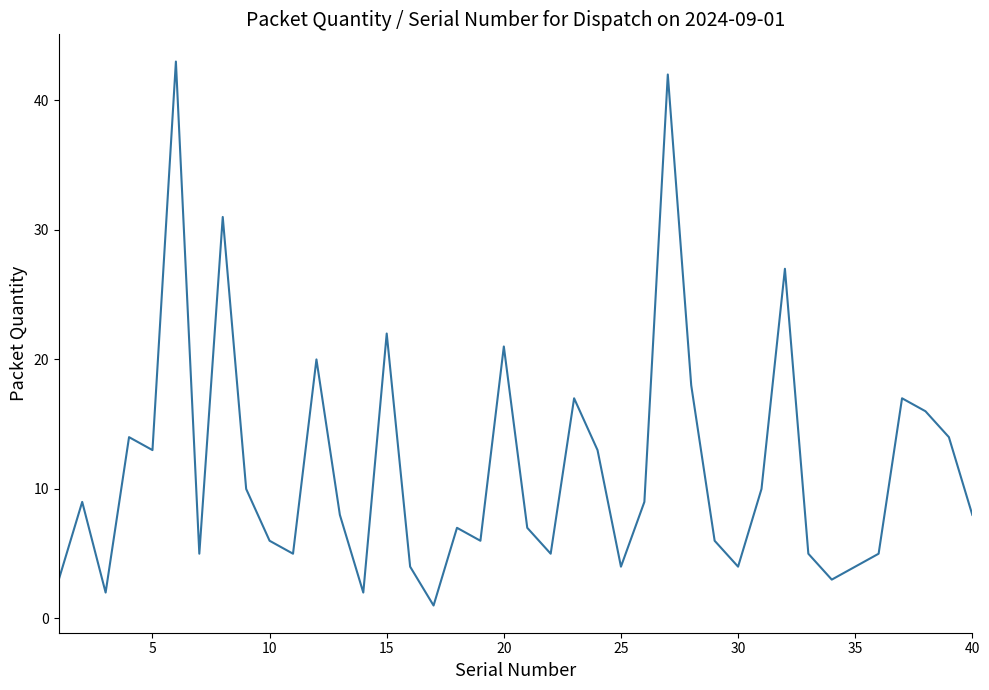

What is the maximum value shown in the chart?

43